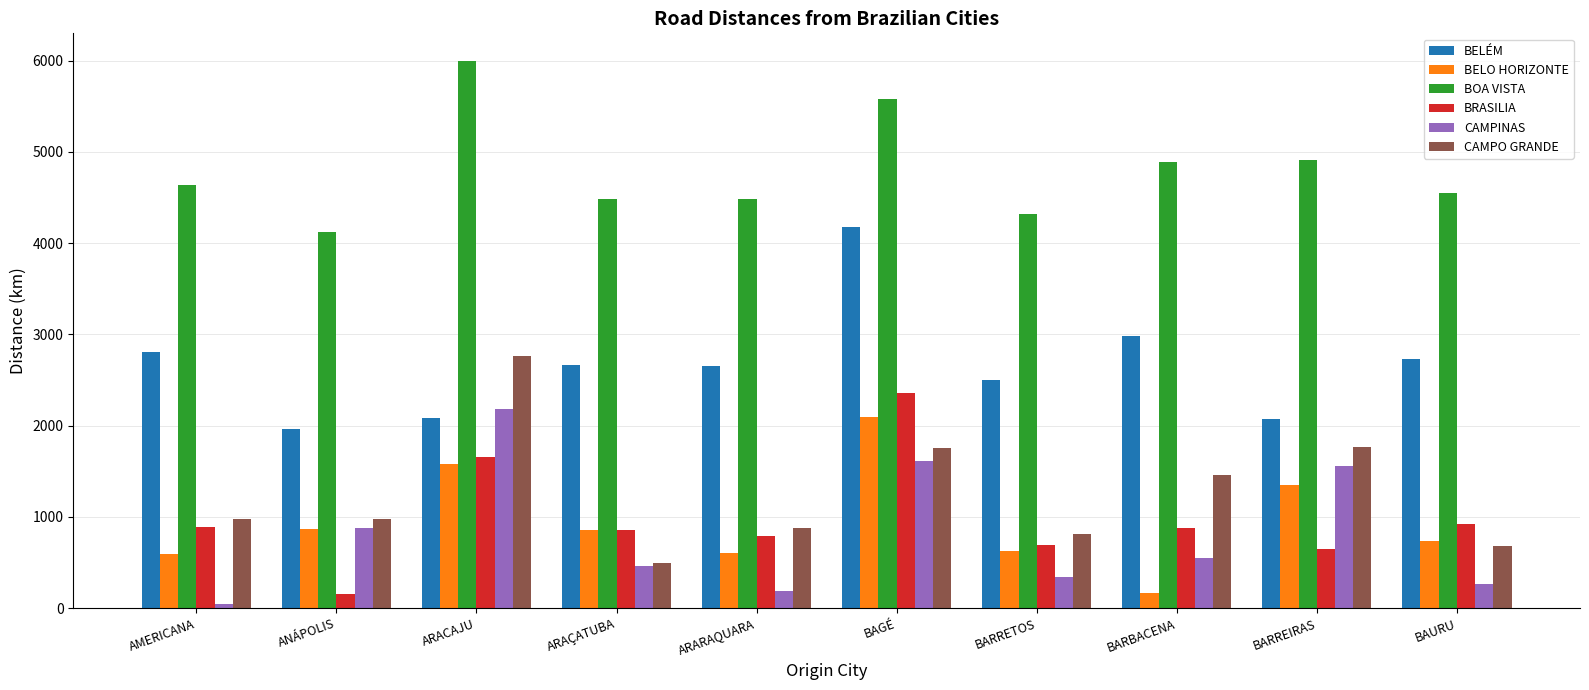

Which label corresponds to the smallest value in the chart?

AMERICANA